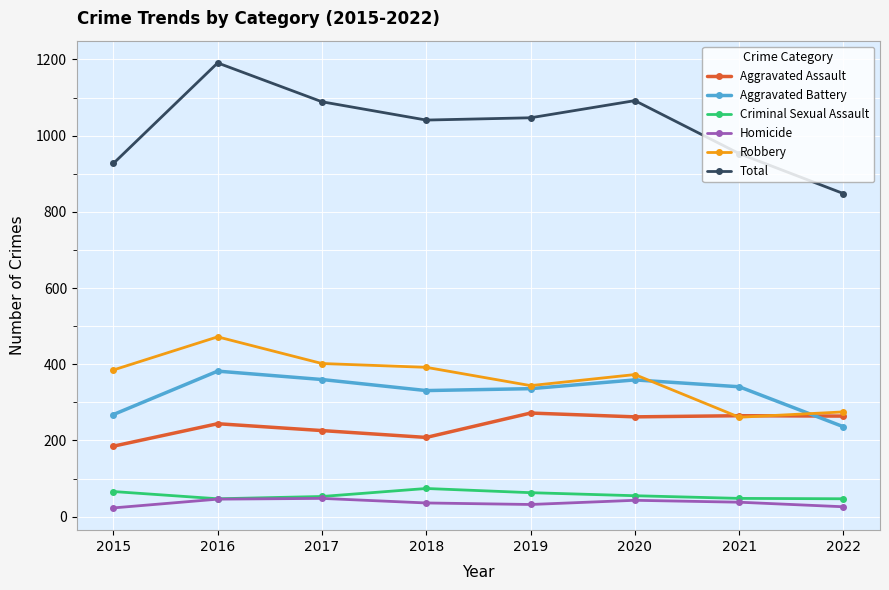

True or false: Total and Criminal Sexual Assault cross at least once.

False